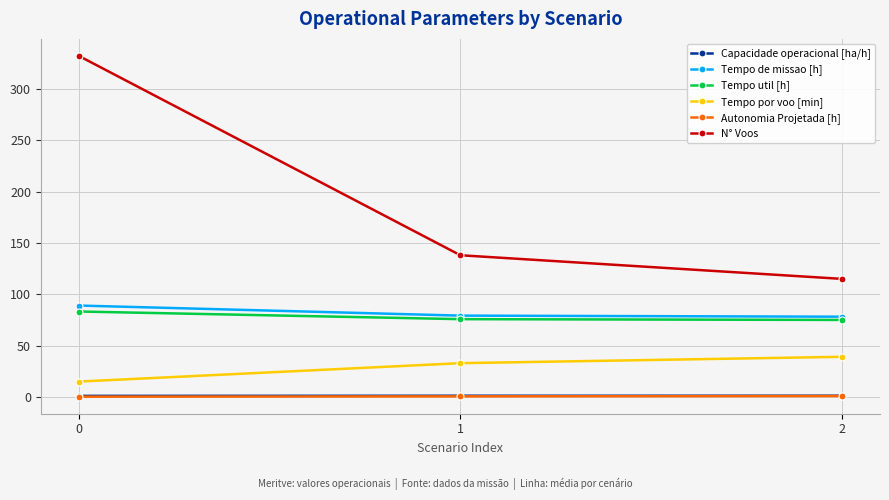

Which category has the highest value in the Tempo por voo [min] series?

2